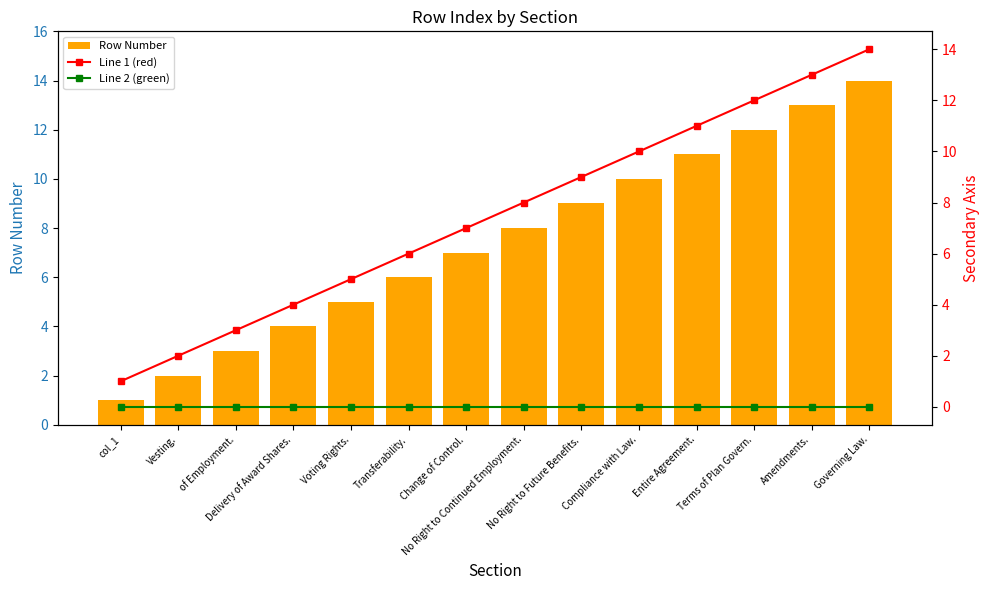

What is the greatest value displayed?

14